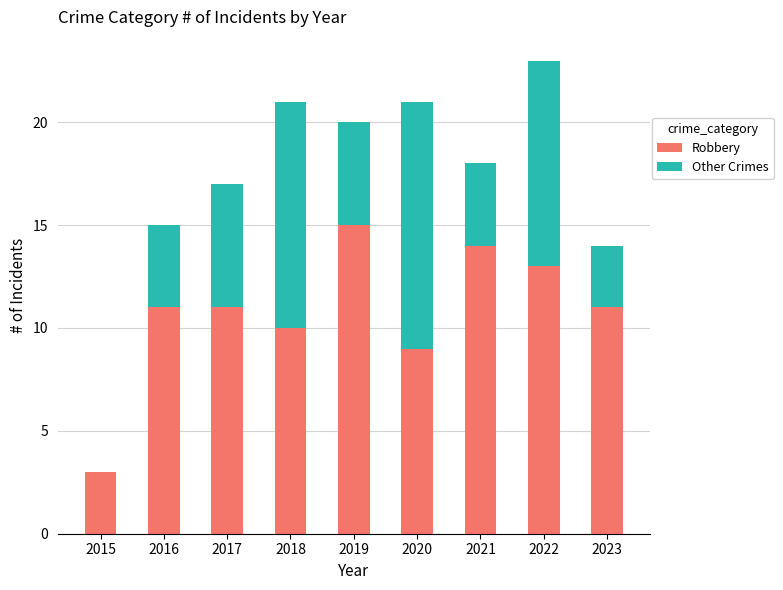

What is the sum of the Robbery values at 2019 and 2022?

28